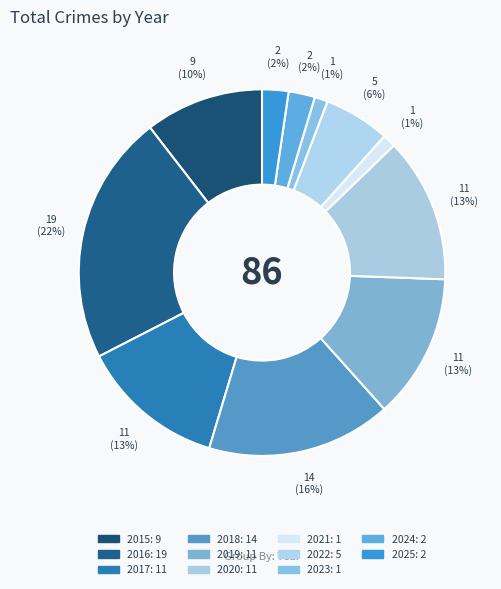

Rank the categories by value from lowest to highest.

2021, 2023, 2024, 2025, 2022, 2015, 2017, 2019, 2020, 2018, 2016